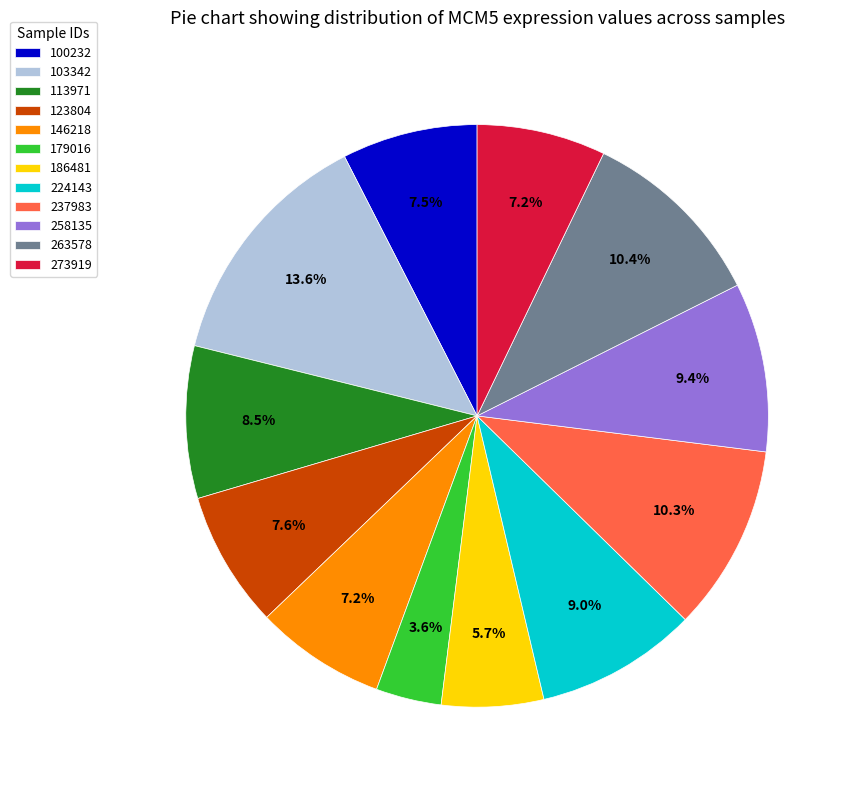

Is it true that 103342 is 14% of the pie?

True